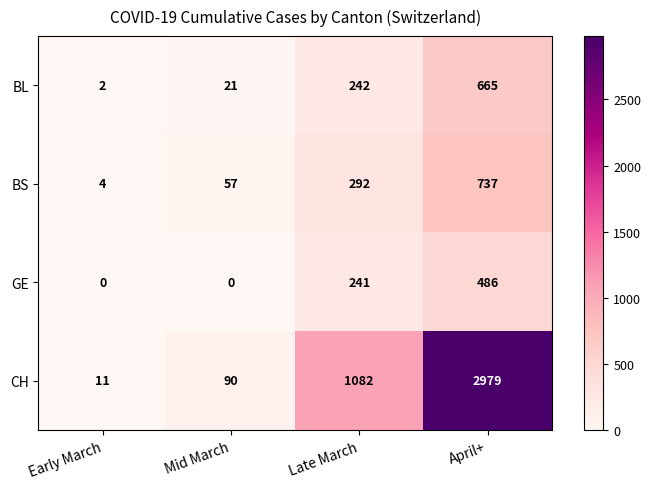

Reading left to right, what are all the values shown in this chart?

BL: 2	21	242	665
BS: 4	57	292	737
GE: 0	0	241	486
CH: 11	90	1082	2979